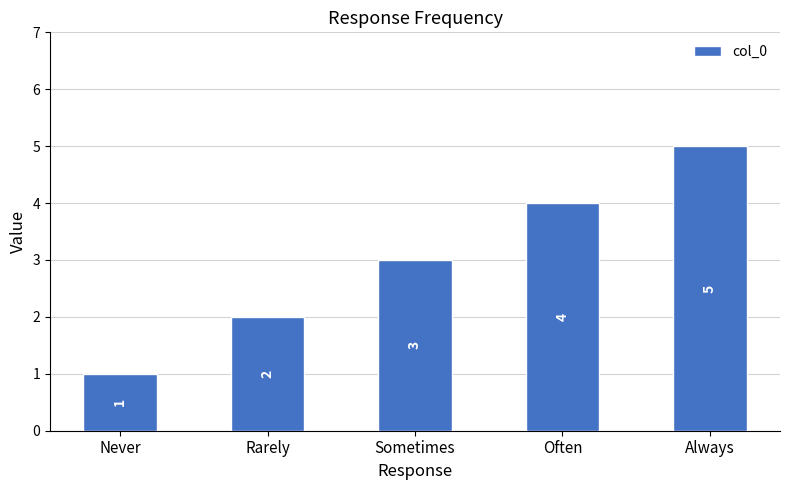

What is the change in value from Never to Sometimes?

+2